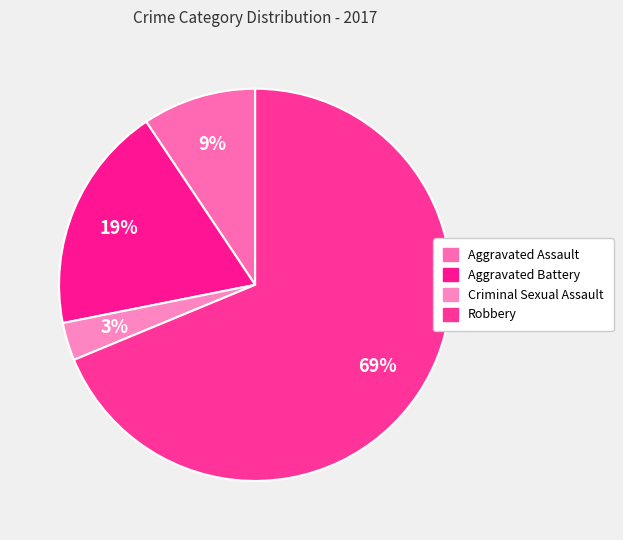

The Robbery slice represents 78% of the pie. True or false?

False